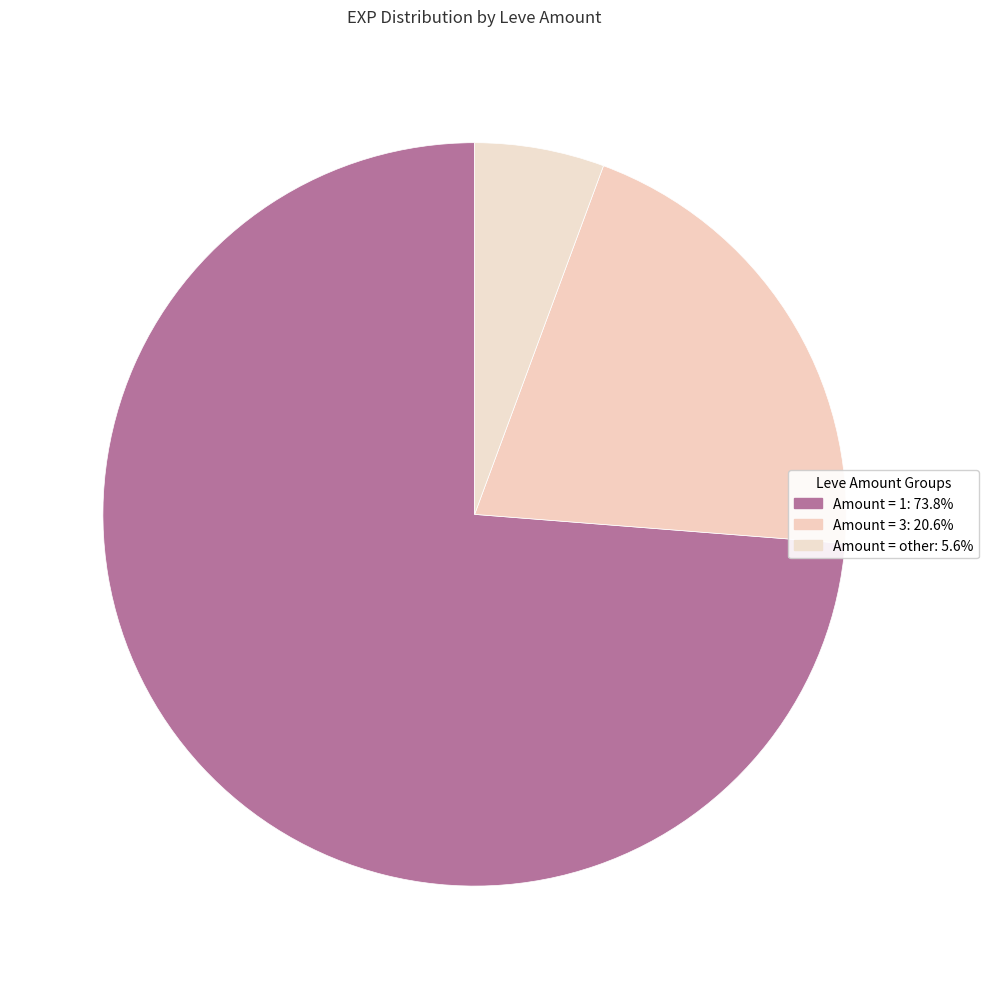

How many segments does this pie chart have?

3